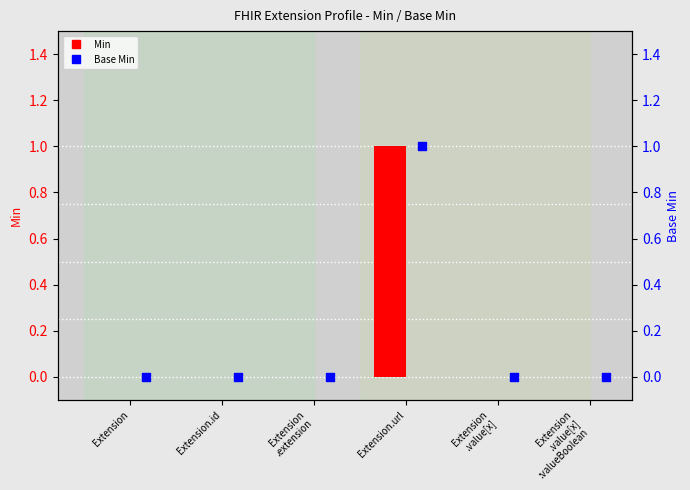

Is the value of Base Min at Extension
.extension greater than the value of Min at Extension
.value[x]
:valueBoolean?

No